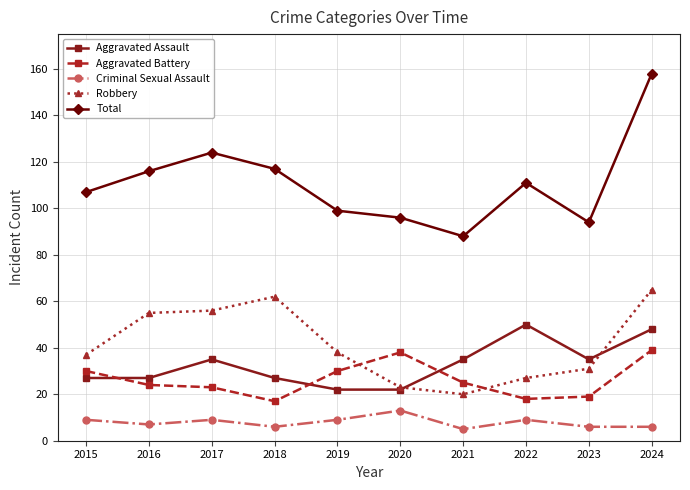

What is the spread (max minus min) of values at 2022?

102